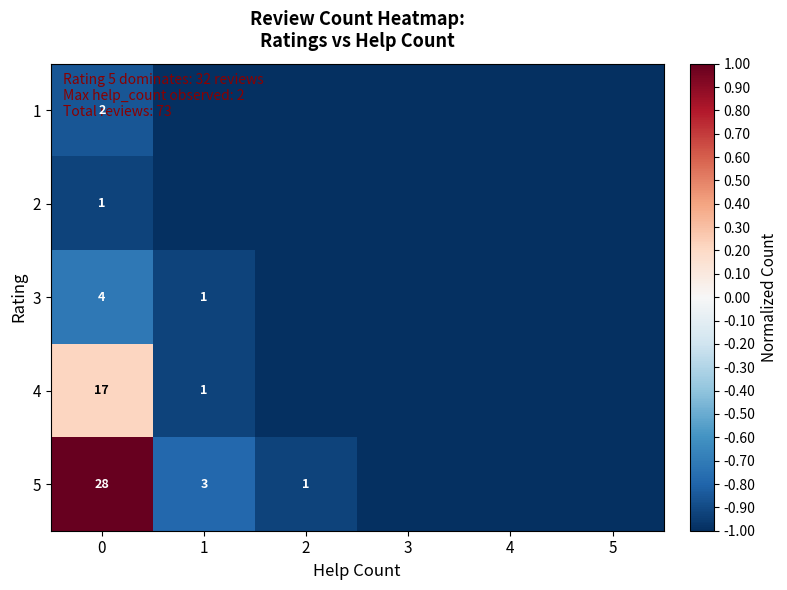

The value of 3 at 0 is 2. True or false?

False